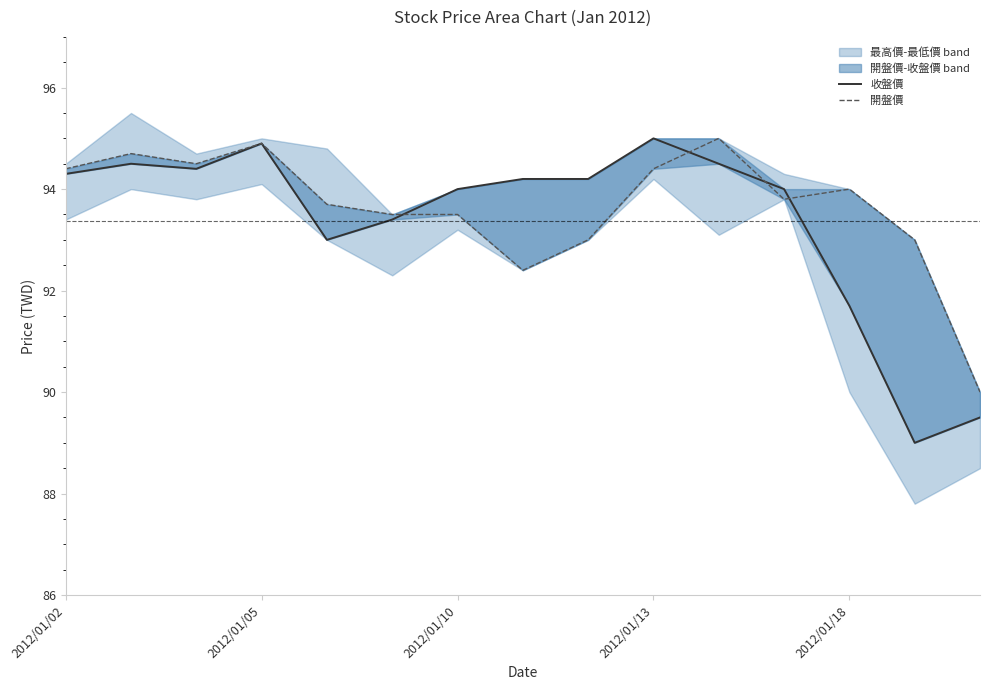

What is the value of the 收盤價 point at the 4th from the left?

94.9